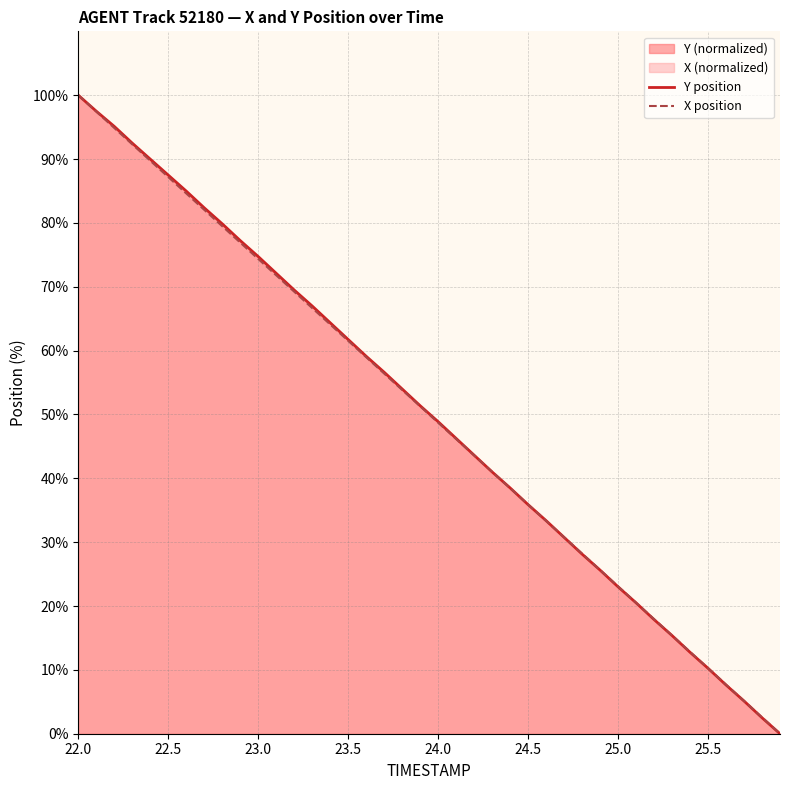

True or false: X position has a value of 87.2 at 22.5.

True